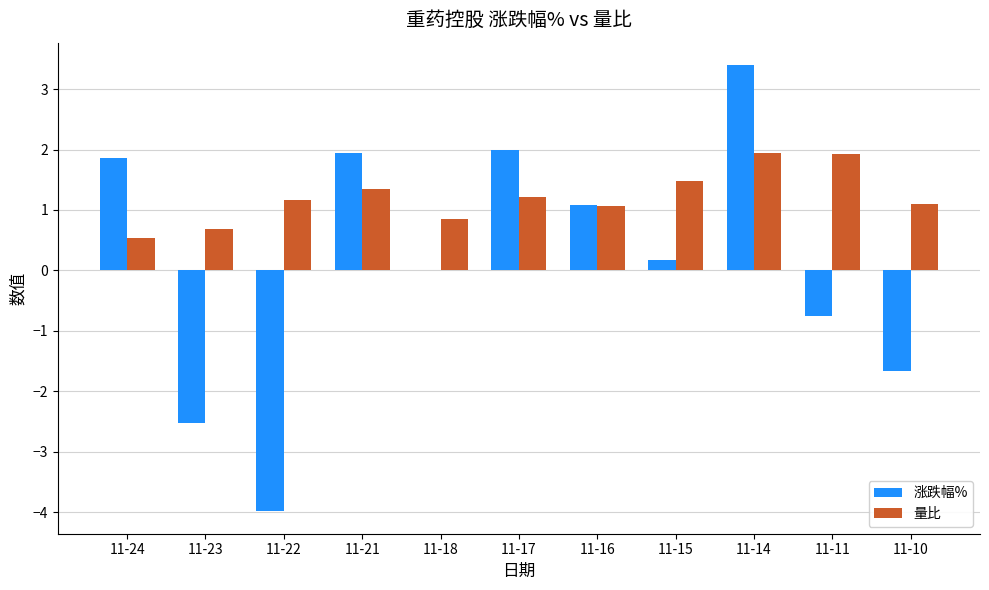

What is the average value of the 涨跌幅% series?

0.1